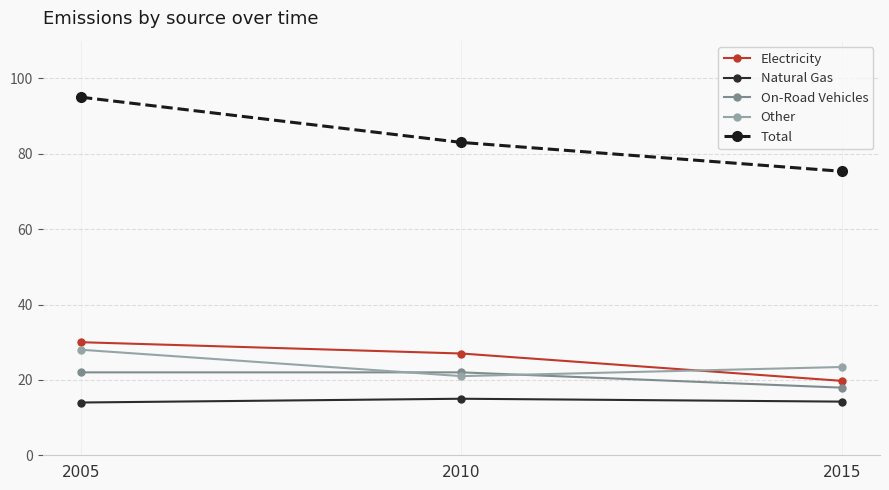

The value of Natural Gas at 2010 is 15.0. True or false?

True